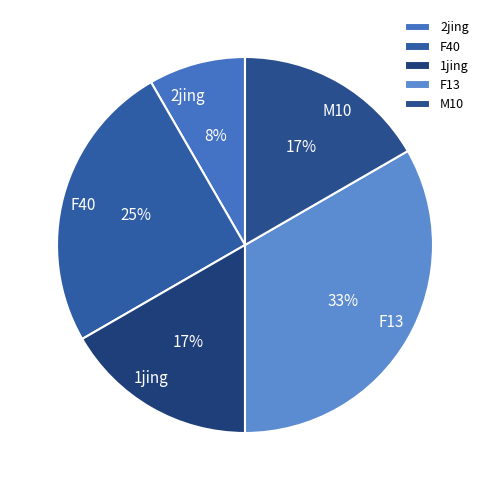

Does 1jing account for over 50% of the chart?

No